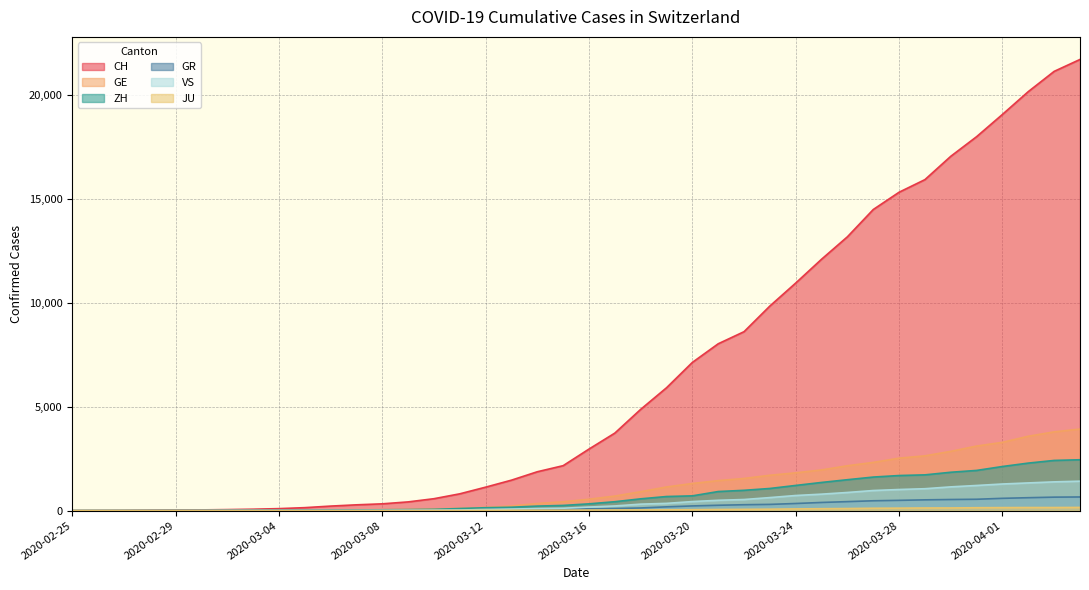

What is the sum of the VS values at 2020-03-28 and 2020-03-20?

1453